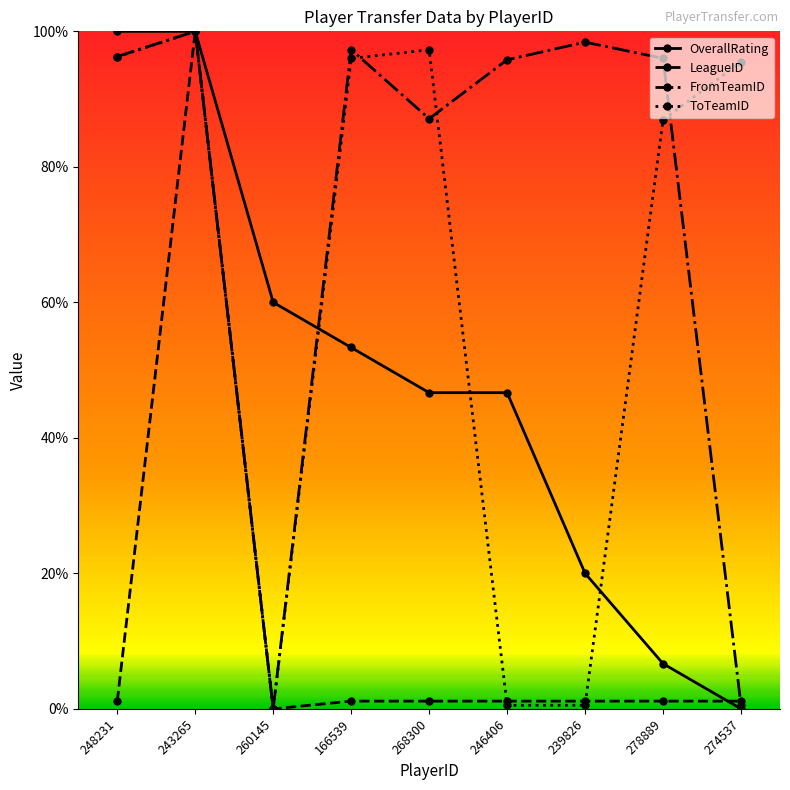

What is the spread (max minus min) of values at 260145?

60.0